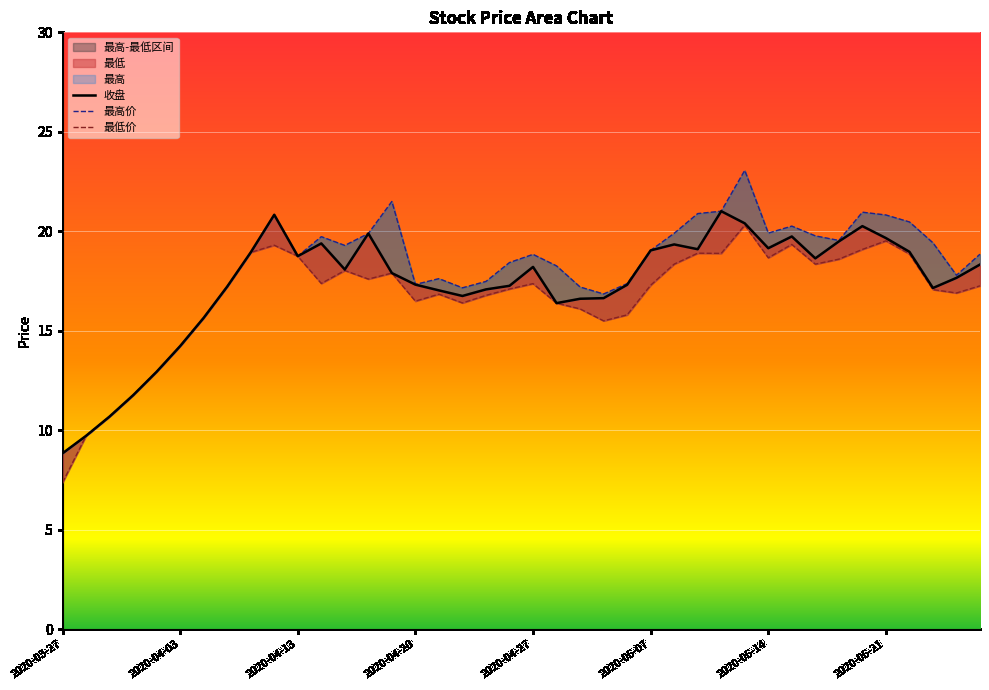

How many values in the 最高价 series exceed 18?

24